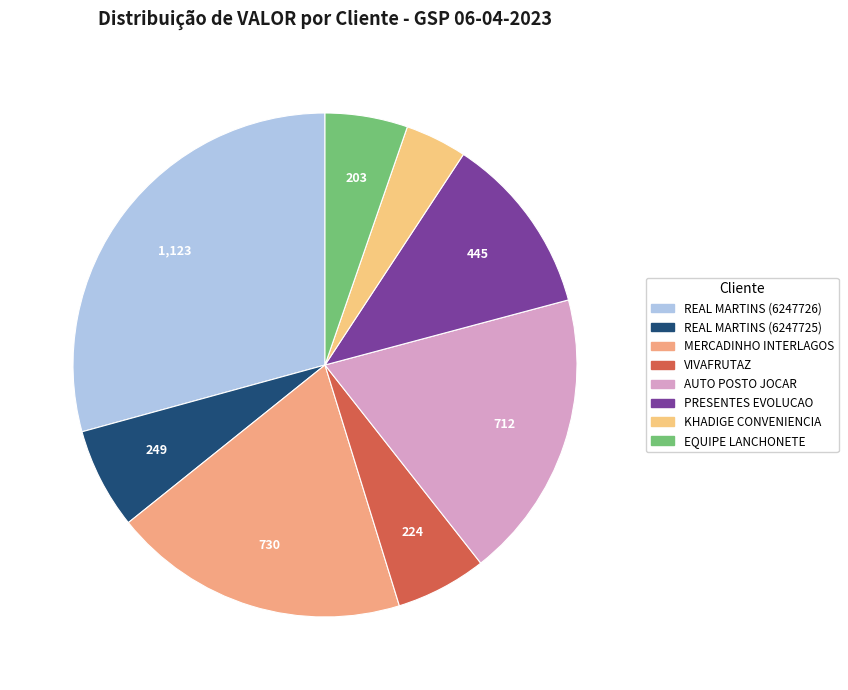

Does AUTO POSTO JOCAR account for over 50% of the chart?

No